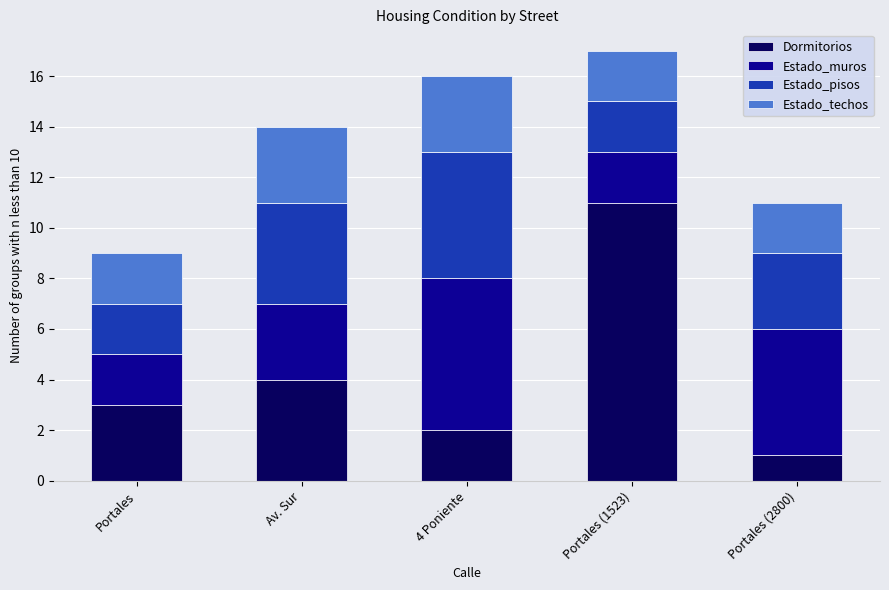

What is the difference between the maximum and second lowest values in the Dormitorios series?

9